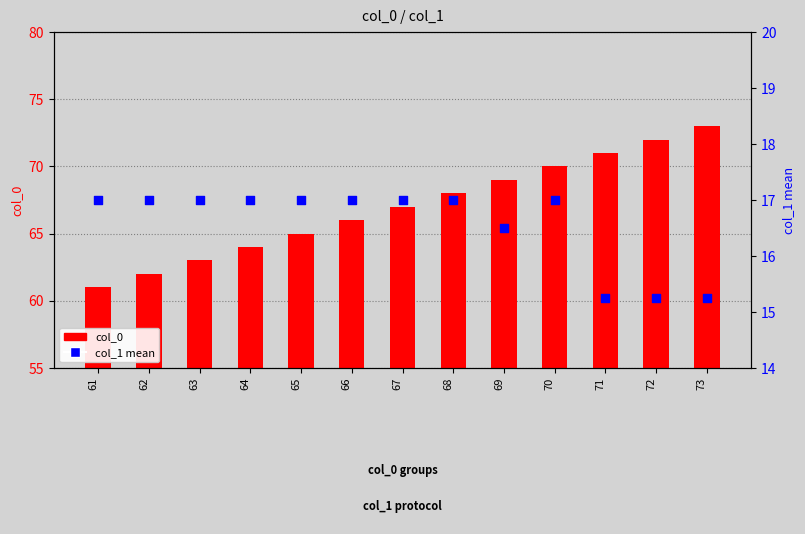

Which series has the largest Y range (max minus min)?

col_0